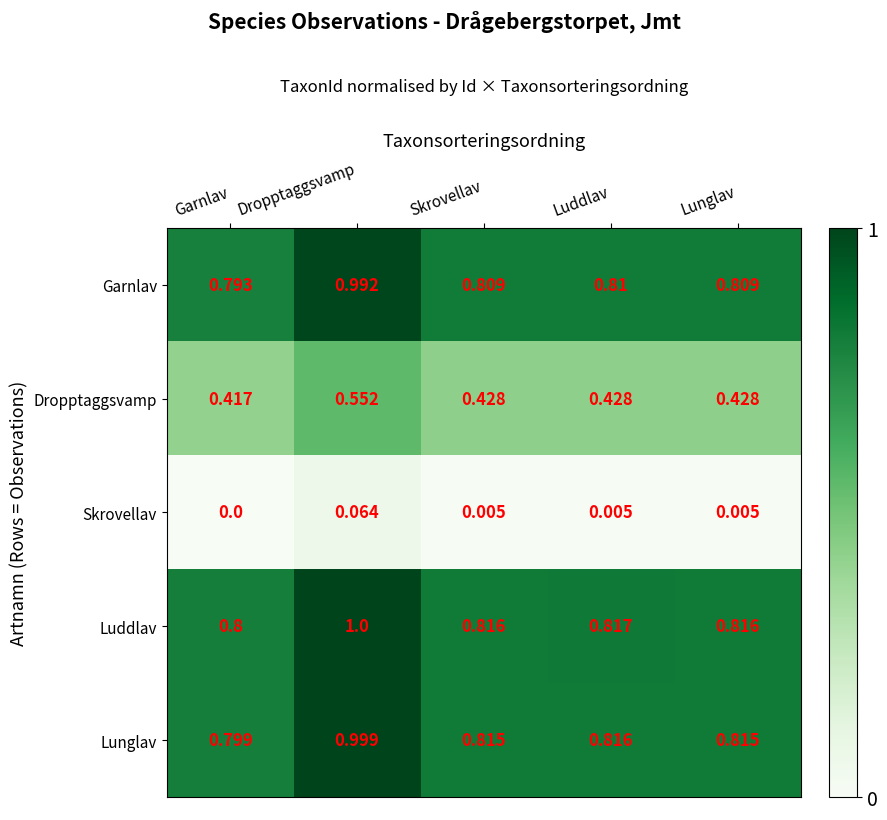

List the series in order of their peak value, lowest first.

Skrovellav, Dropptaggsvamp, Garnlav, Lunglav, Luddlav